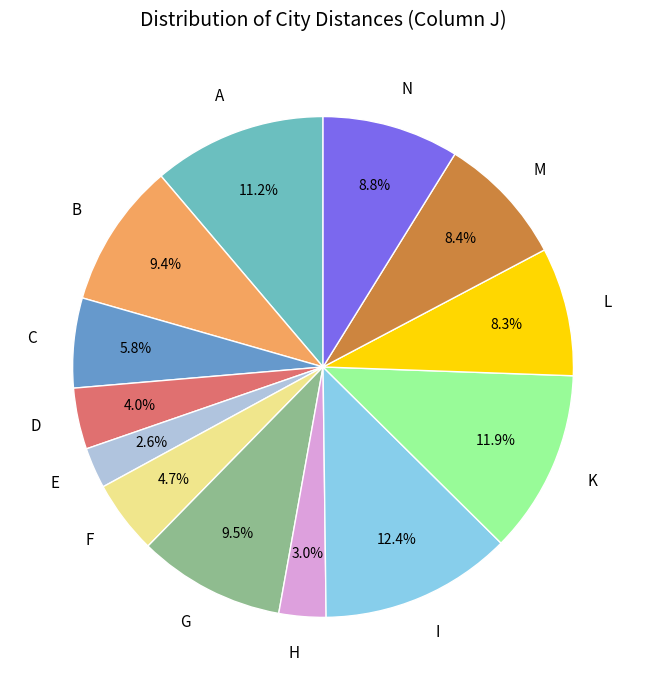

Is H the majority of the pie?

No